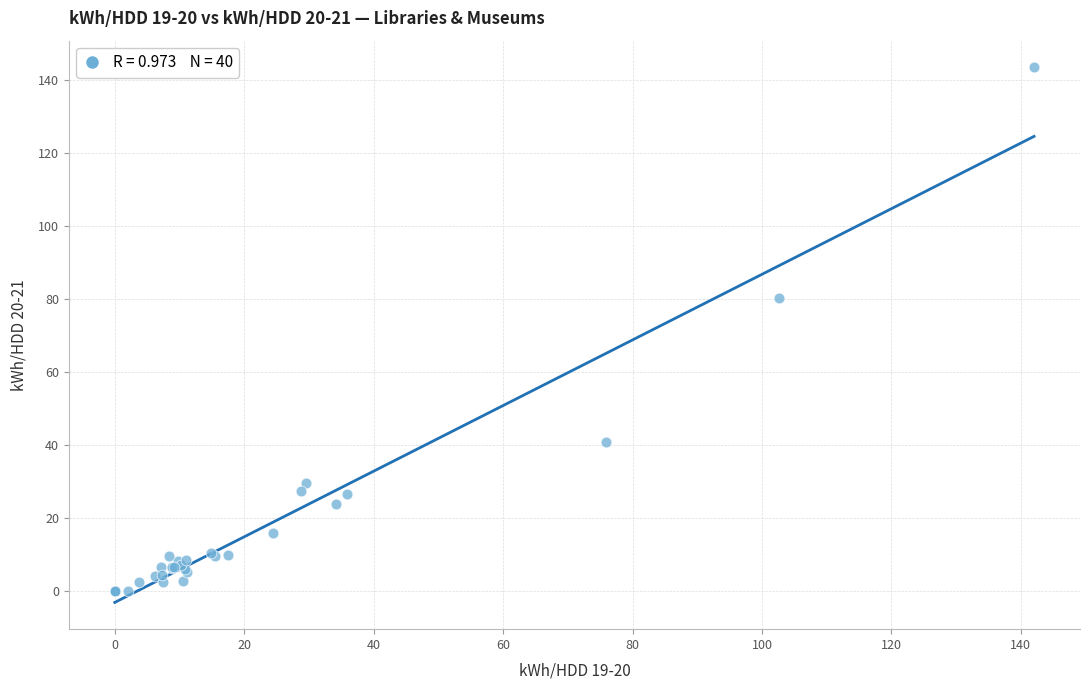

What Y value in the scatter plot is closest to 71?

80.2